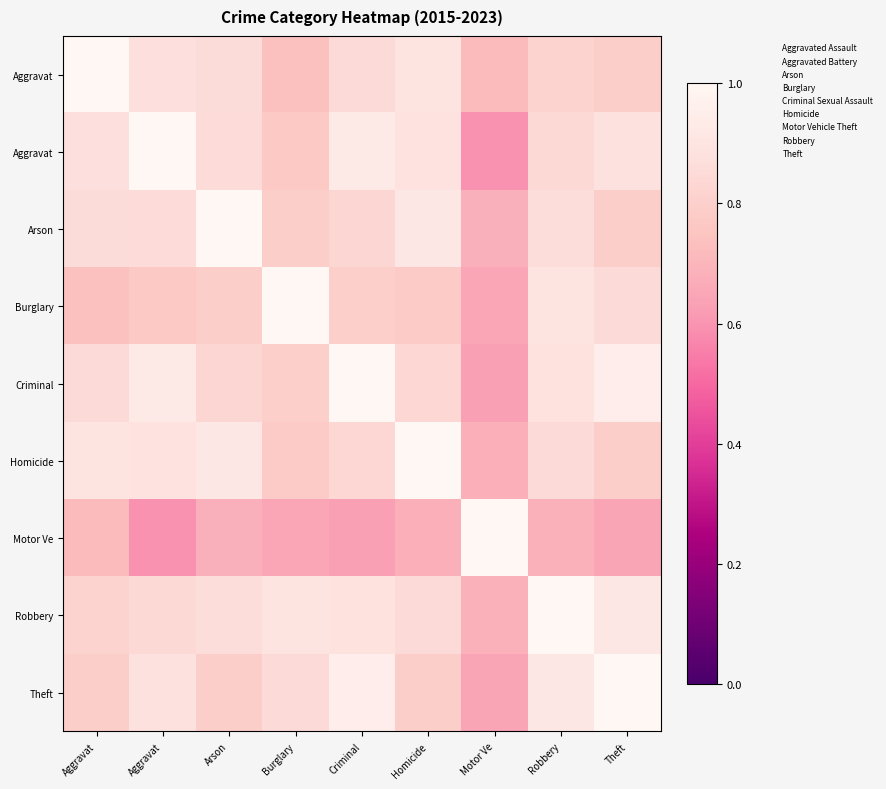

Which category has the highest value across all series?

Aggravat